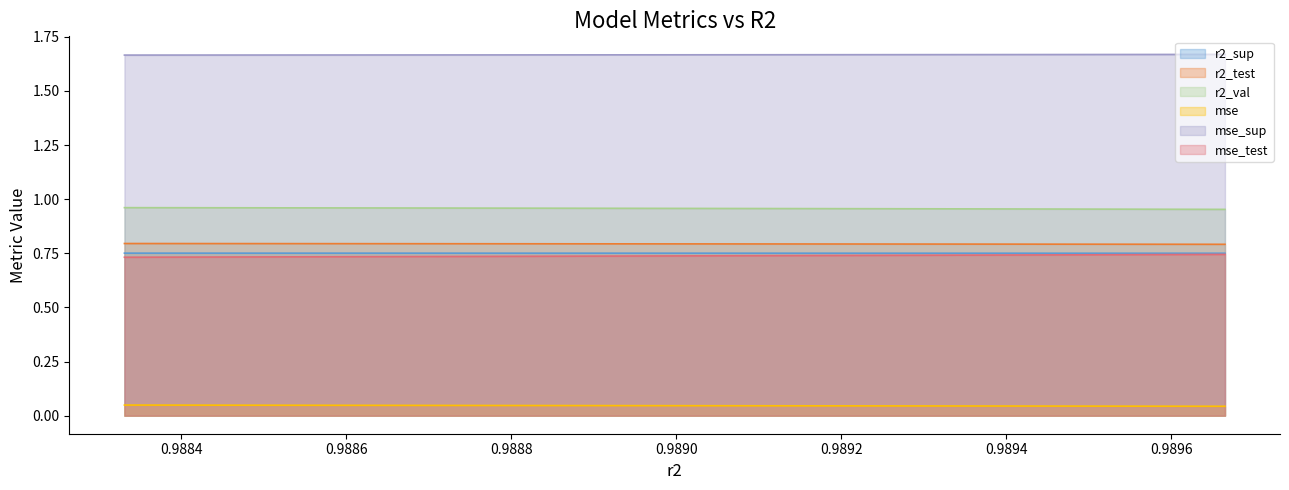

What is the sum of all mse values?

0.5